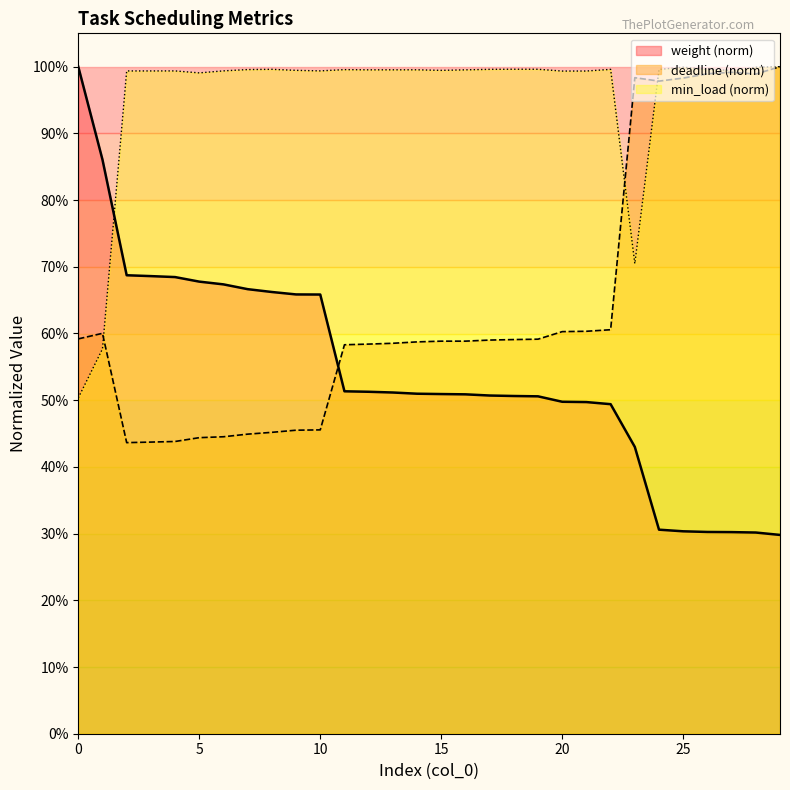

Where is the first local maximum for deadline?

1